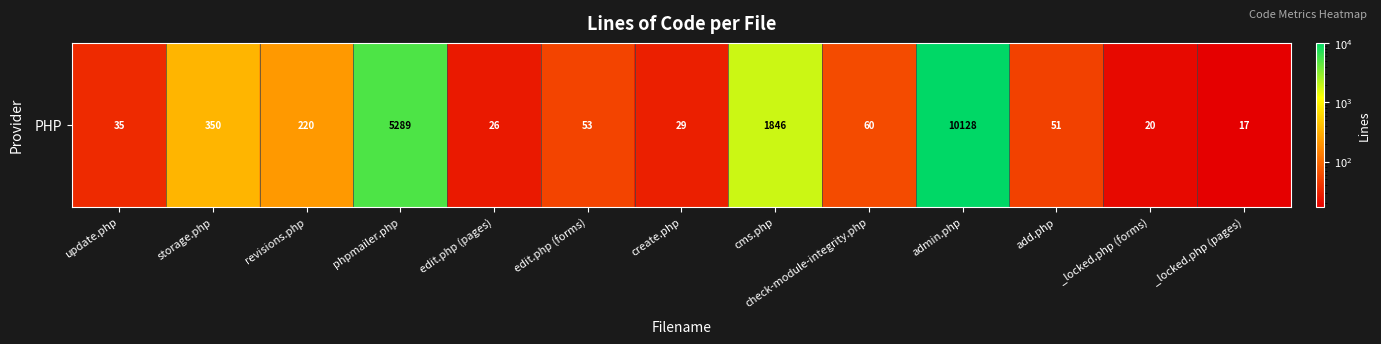

Reading right to left, transcribe all the data shown in this chart.

_locked.php (pages)=17	_locked.php (forms)=20	add.php=51	admin.php=10128	check-module-integrity.php=60	cms.php=1846	create.php=29	edit.php (forms)=53	edit.php (pages)=26	phpmailer.php=5289	revisions.php=220	storage.php=350	update.php=35